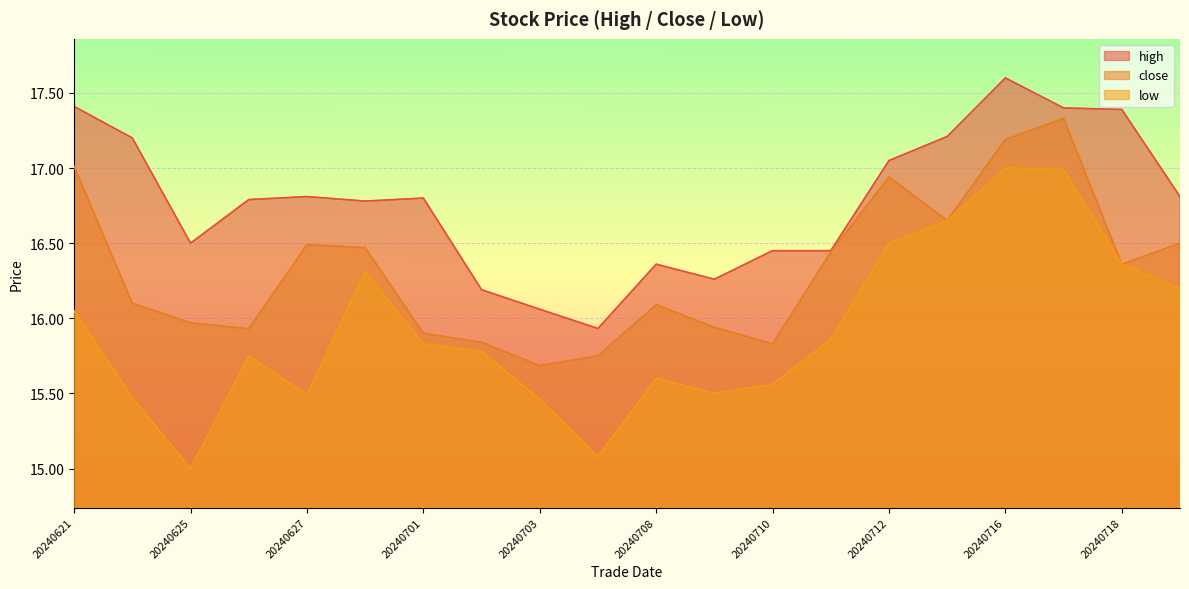

True or false: low and close intersect in this chart.

False